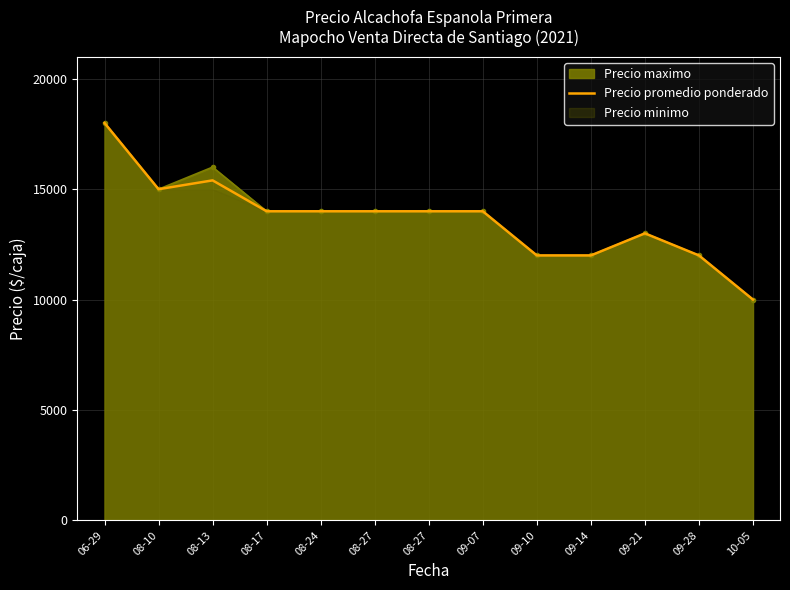

True or false: the data shows 13000 at 09-21.

True